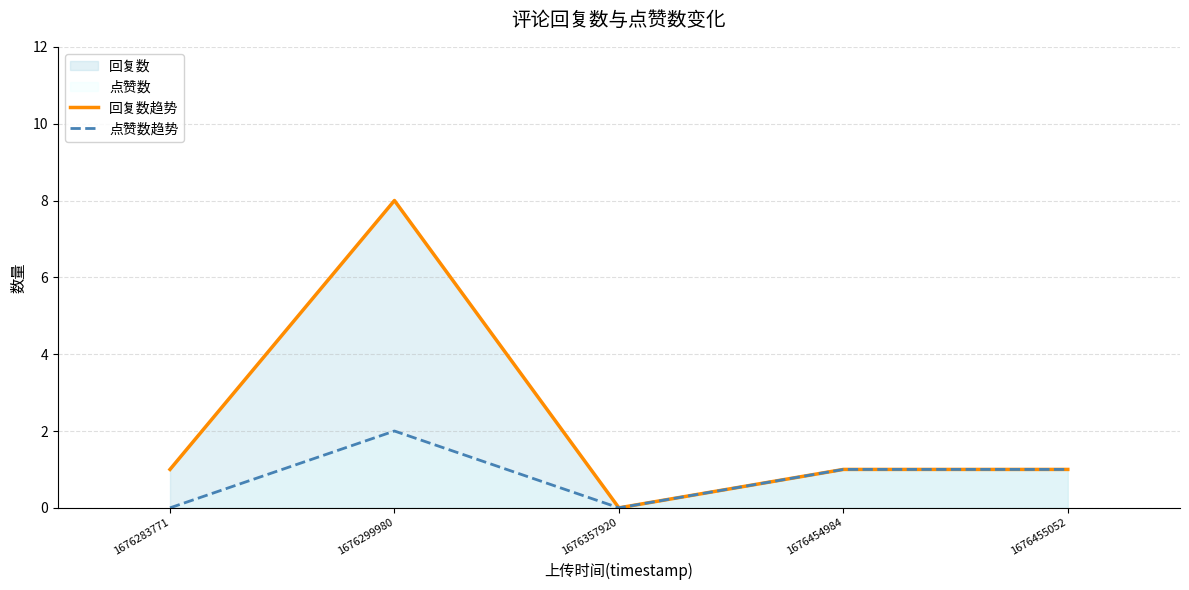

The value of 点赞数趋势 at 1676283771 is 0. True or false?

True